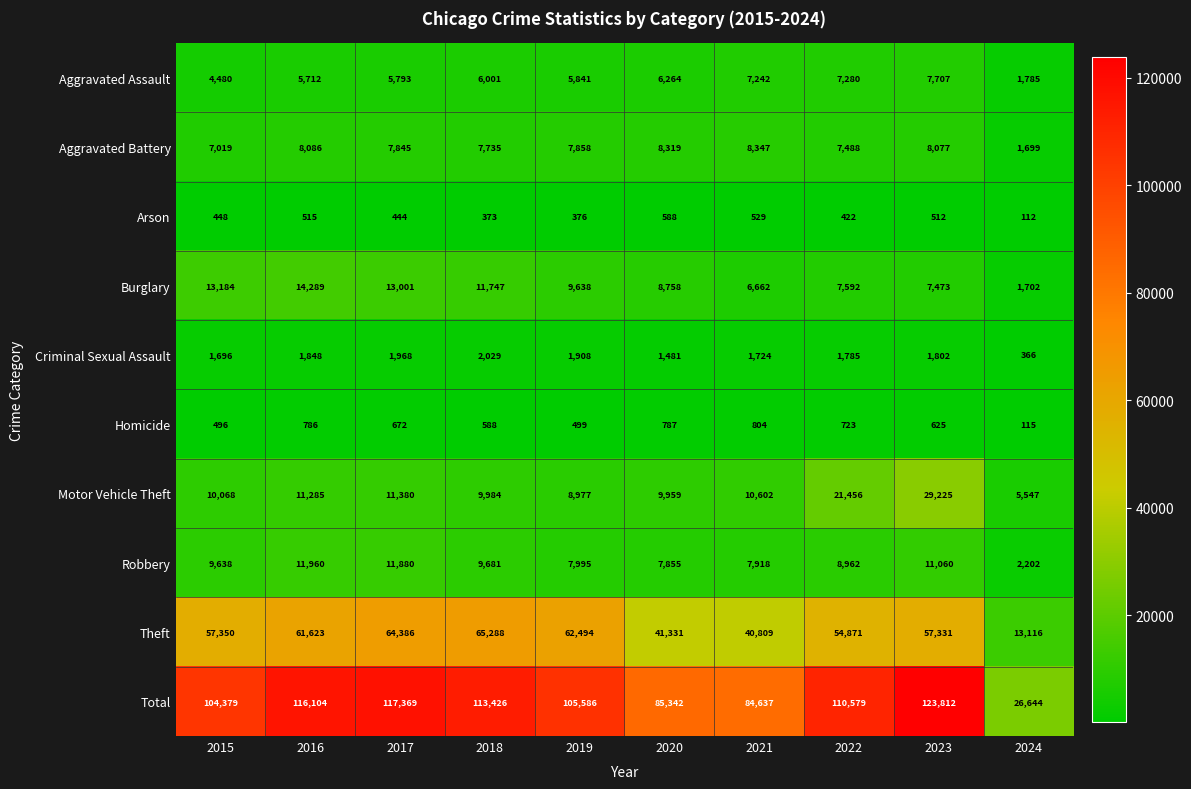

What is the difference between the Aggravated Battery values at 2023 and 2016?

9